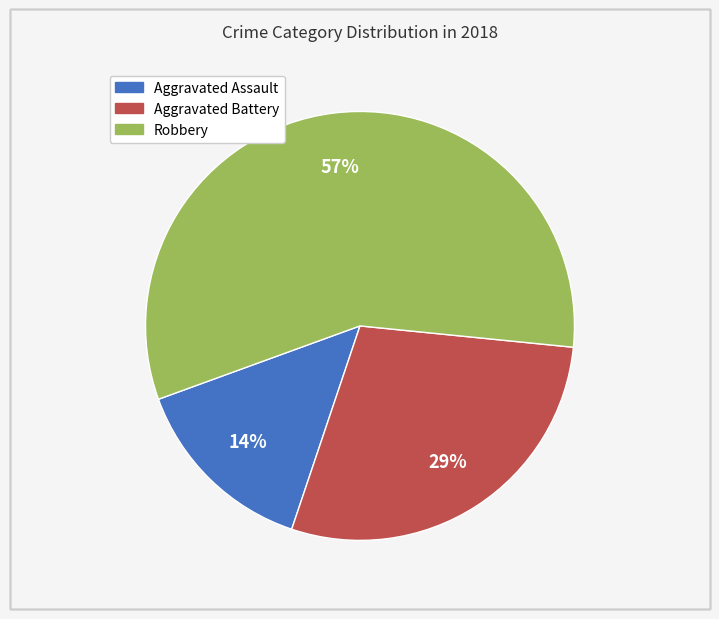

Which slice is the largest?

Robbery